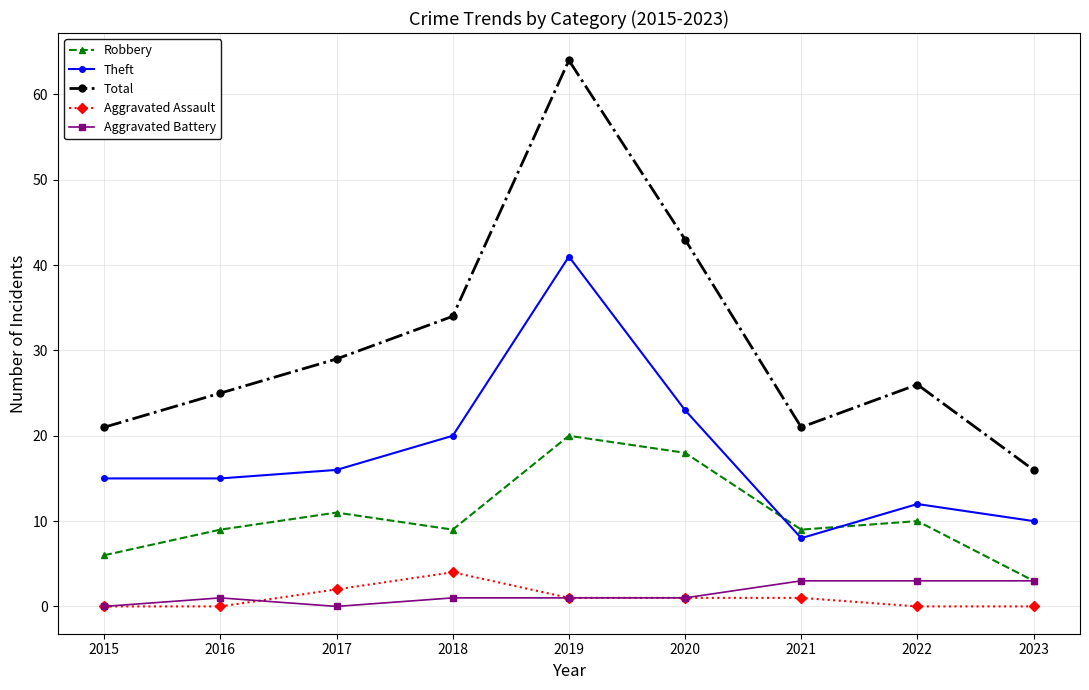

True or false: Theft and Total cross at least once.

False